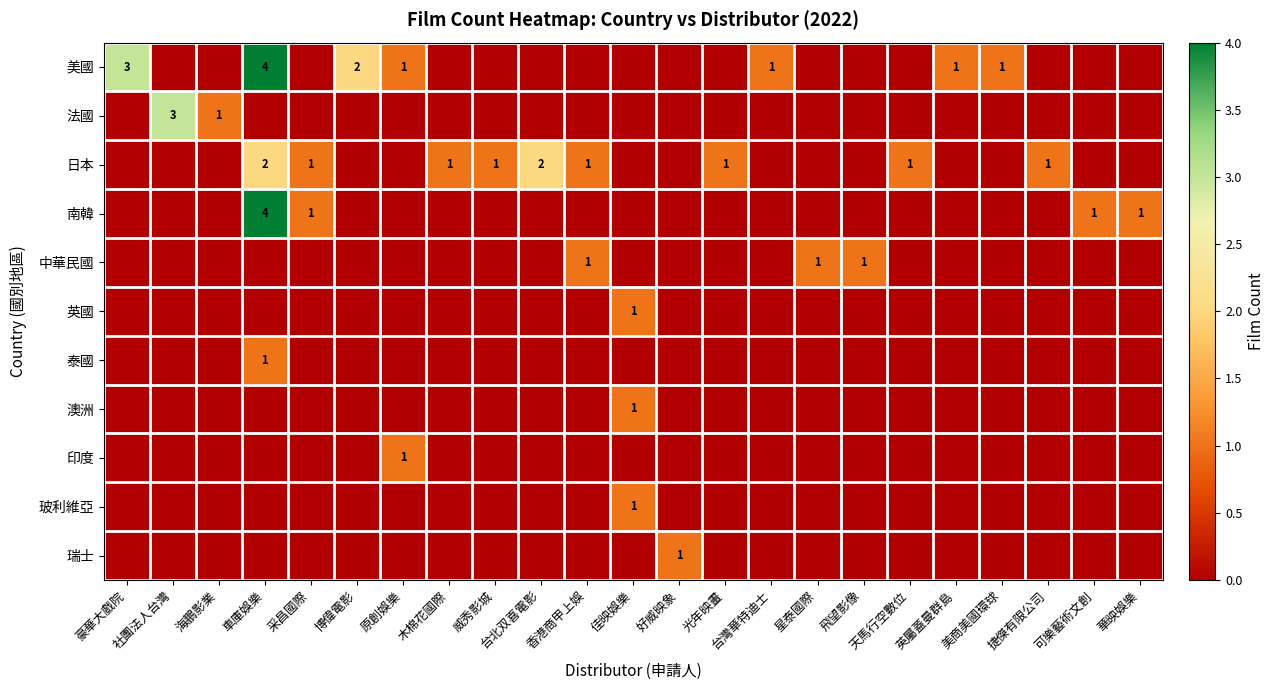

Which series has the largest total across all categories?

美國